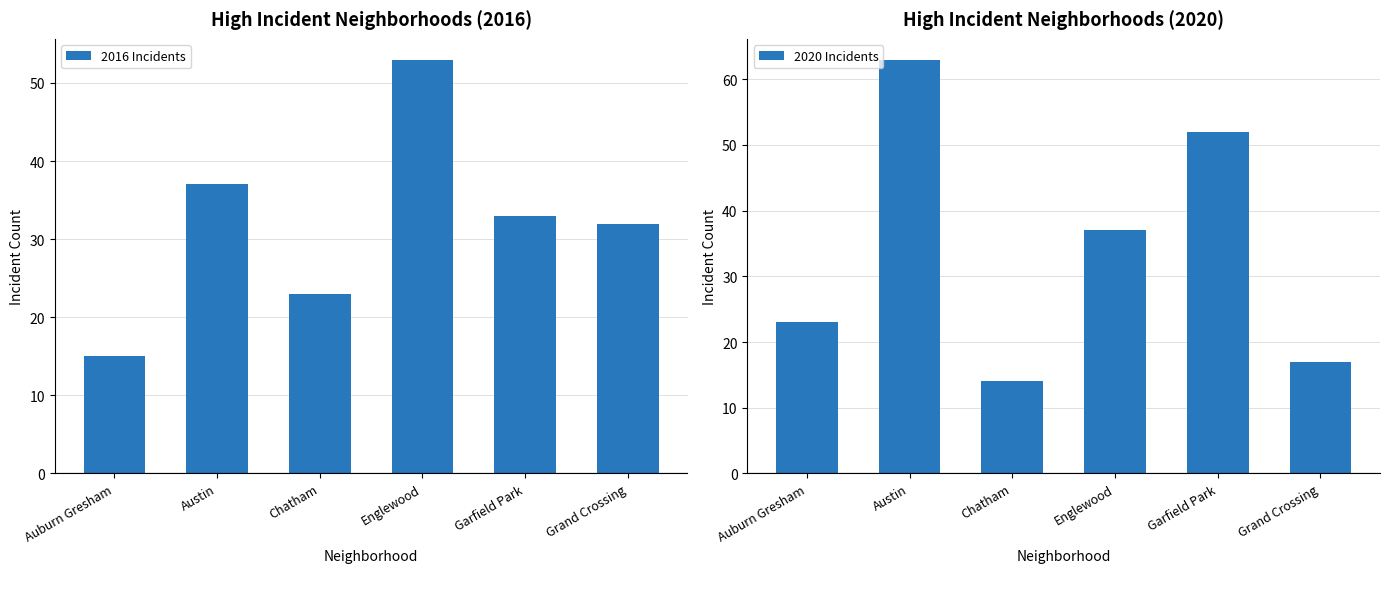

What is the sum of all 2020 Incidents values?

206